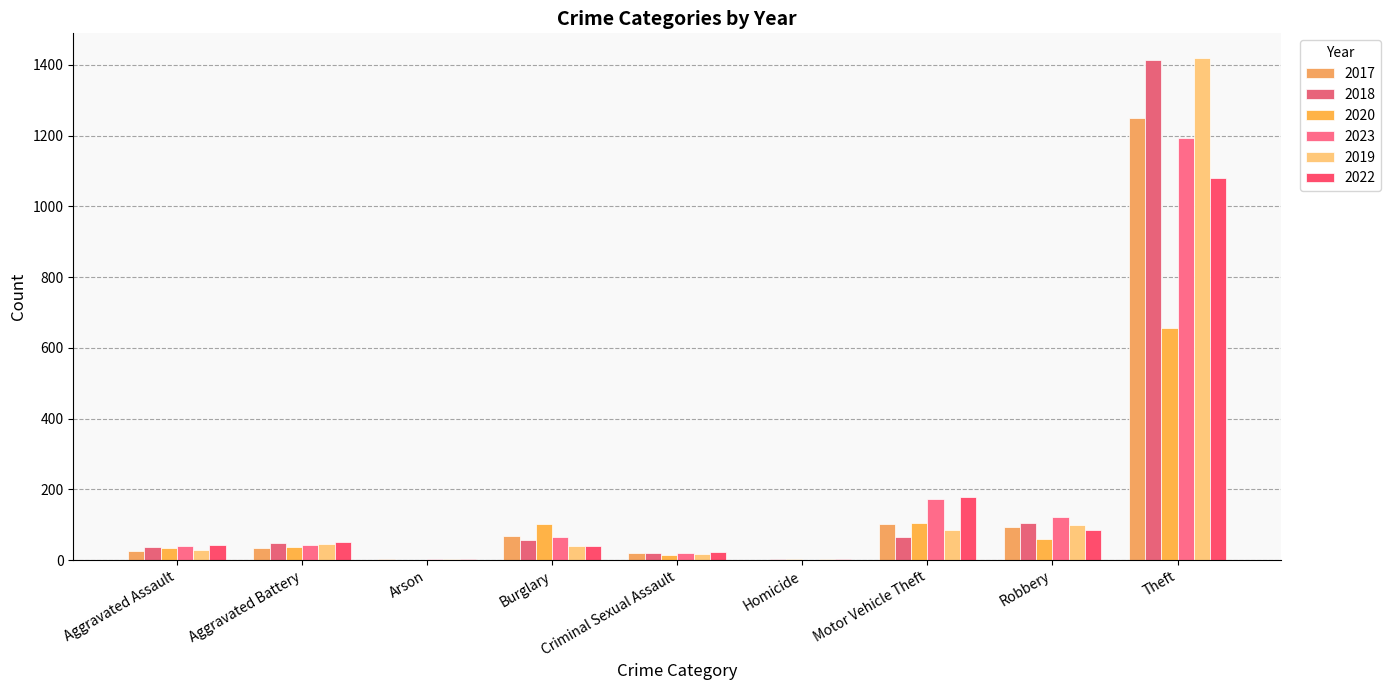

Are the bars grouped side by side (vs. stacked)?

Yes